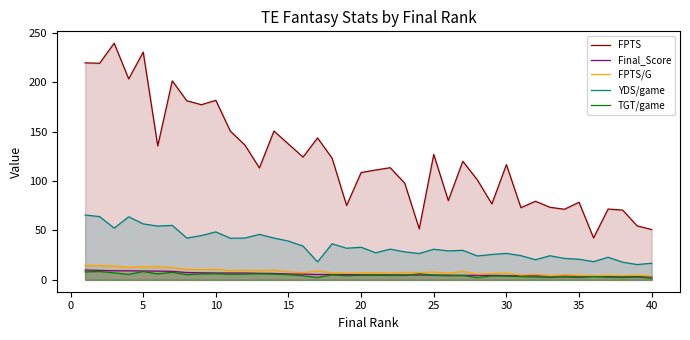

What is the maximum value for TGT/game?

8.5